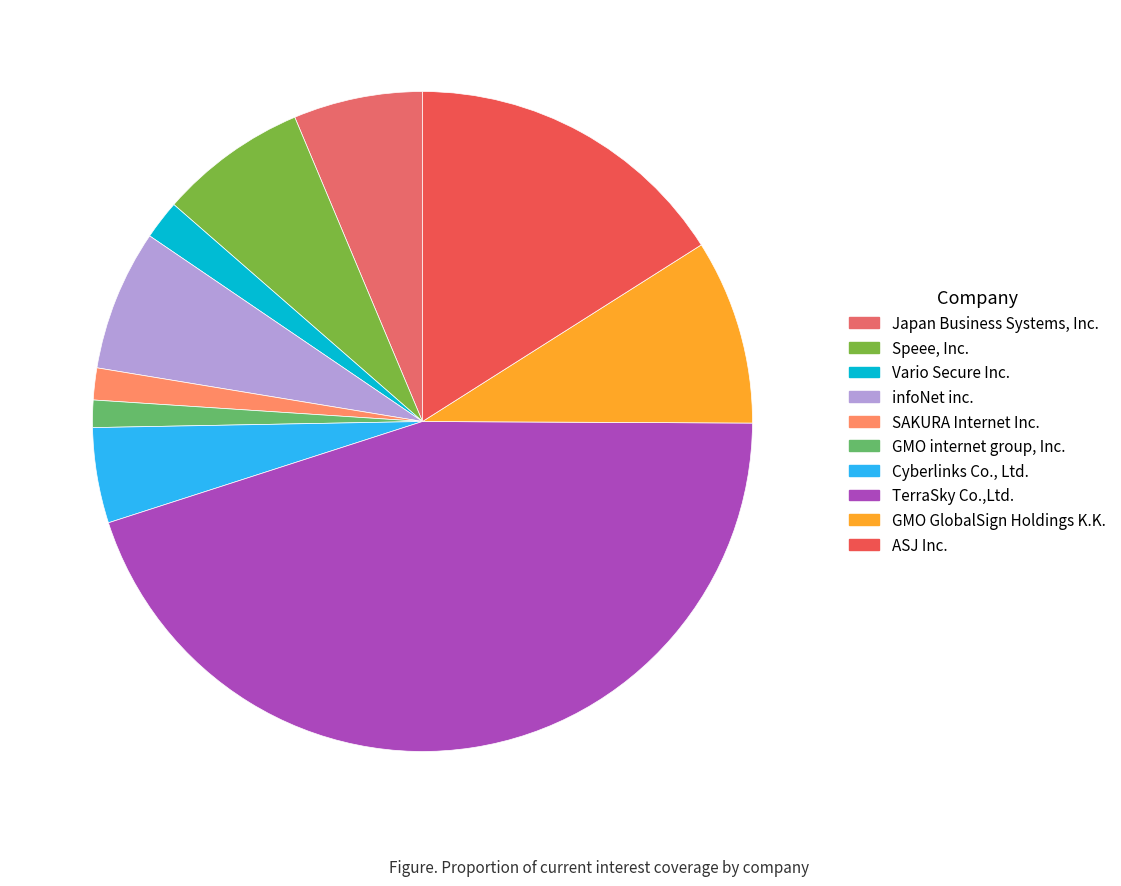

Is there any slice that represents more than half of the pie?

No